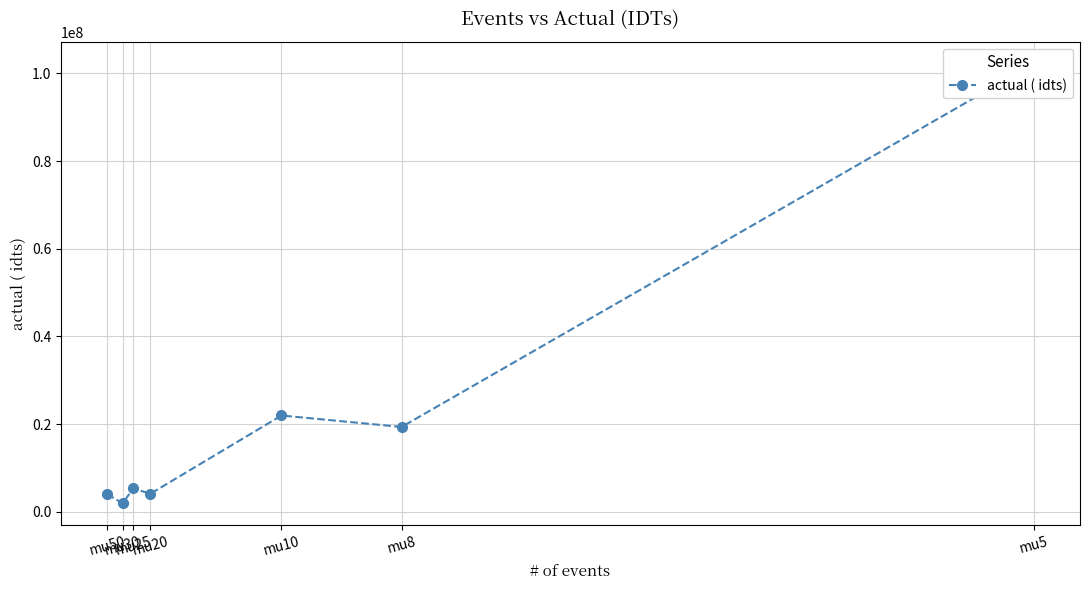

Reading left to right, what are all the values shown in this chart?

mu5=102214062.2	mu8=19360940.8	mu10=21974148.2	mu20=4116495.1	mu25=5325793.4	mu30=1939329.1	mu50=3985518.5